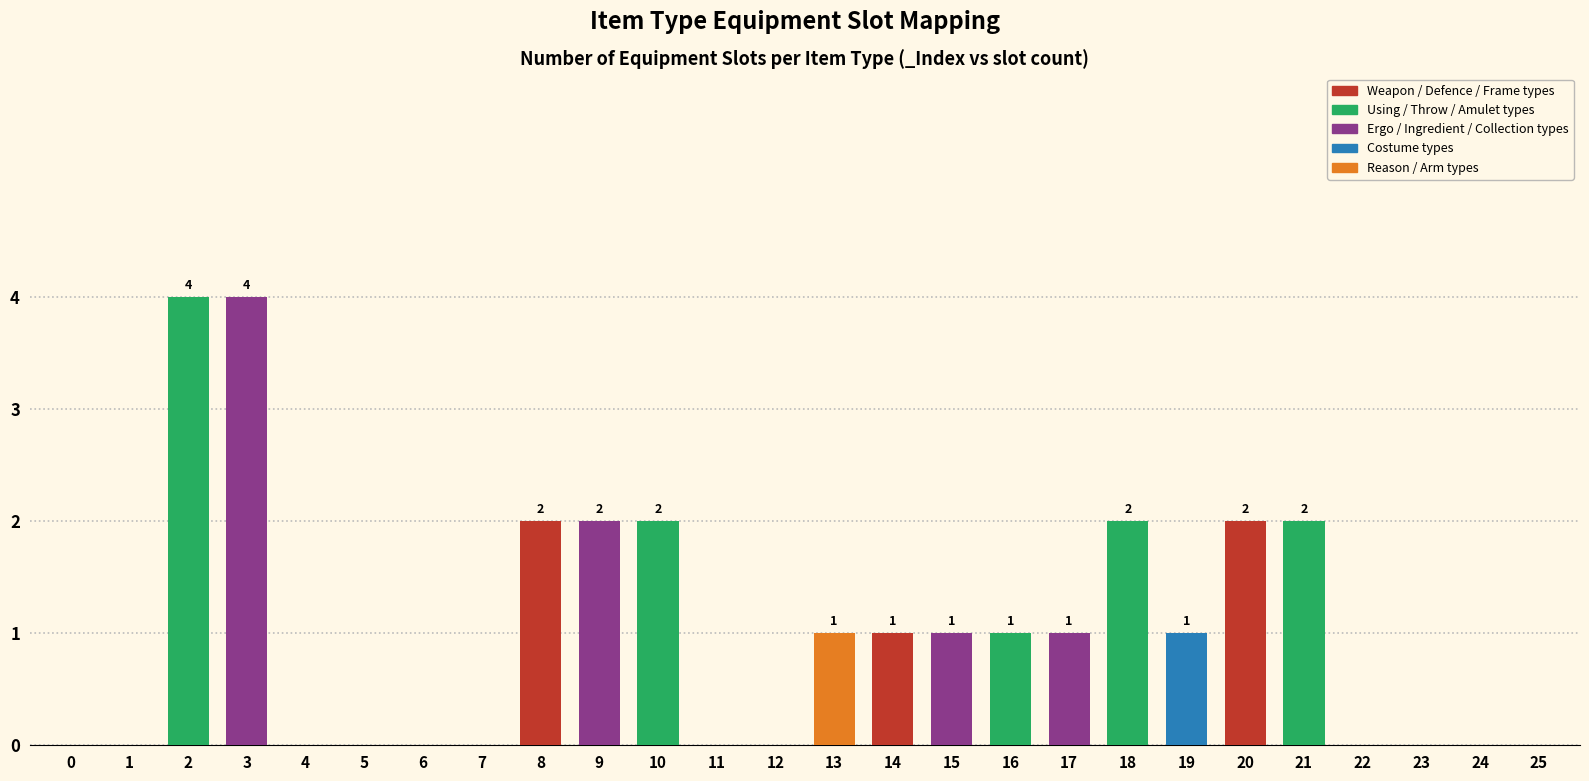

The chart shows a value of 0 at 4. True or false?

True